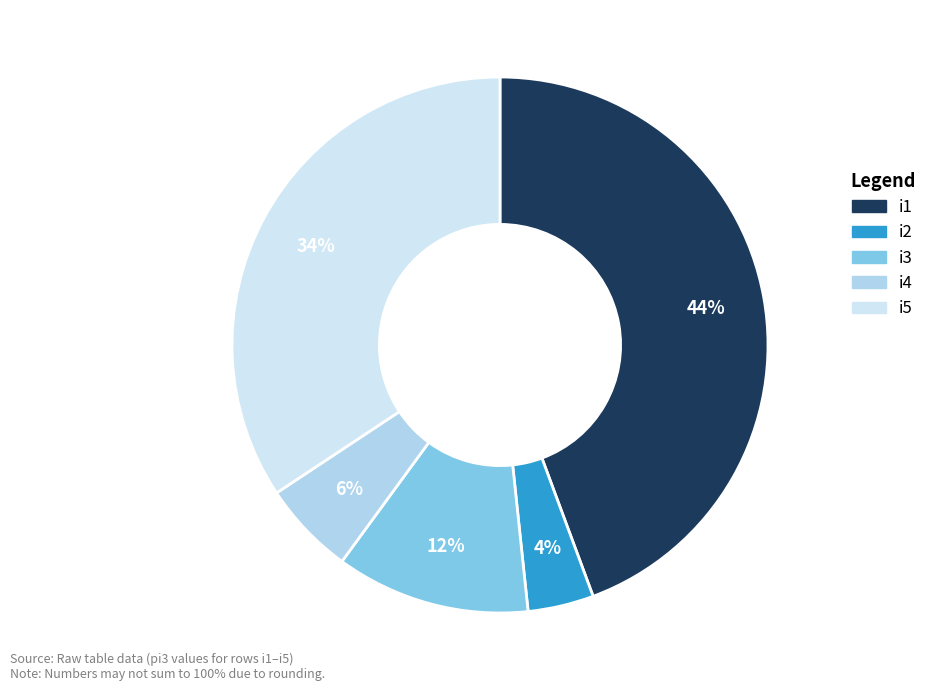

Which category has the smallest portion of the pie?

i2